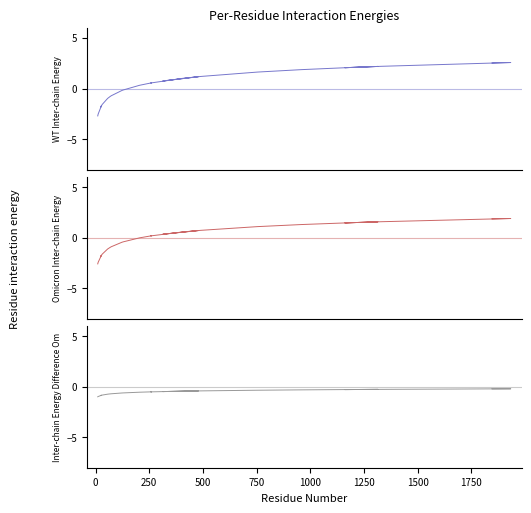

List the series in order of their overall mean, highest first.

WT Inter-chain Energy, Omicron Inter-chain Energy, Inter-chain Energy Difference Om